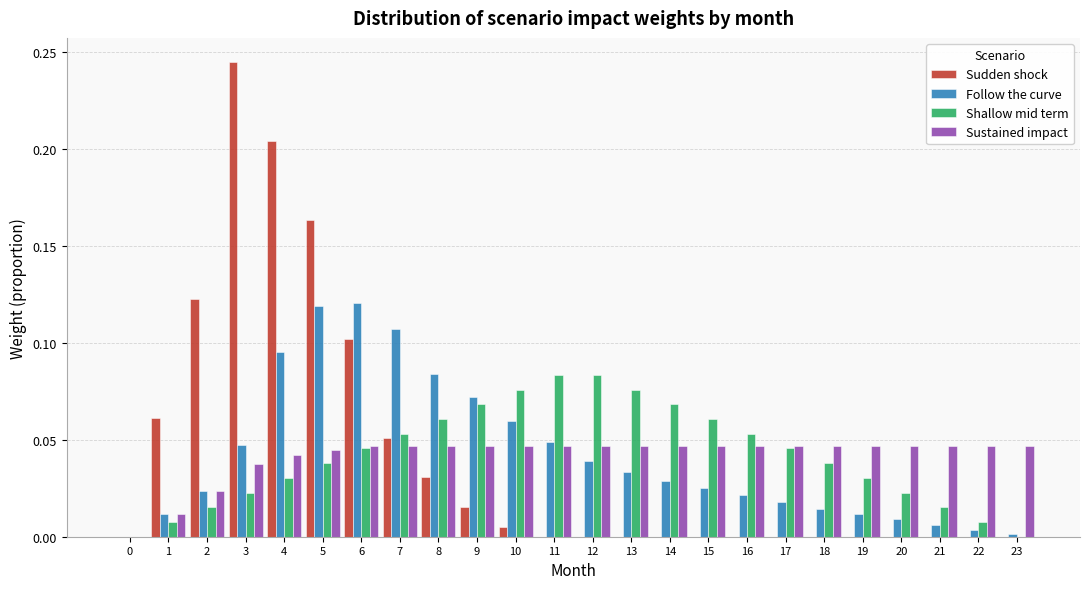

Is the value of Follow the curve at 17 greater than the value of Sudden shock at 5?

No